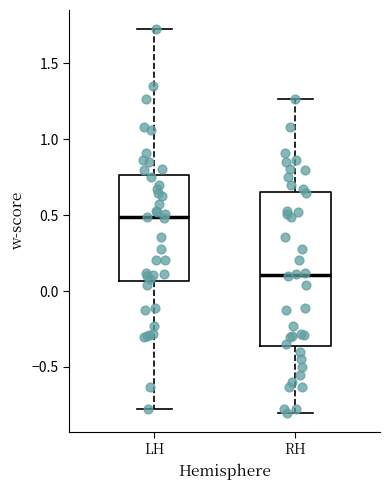

Which box's median line is the highest?

LH